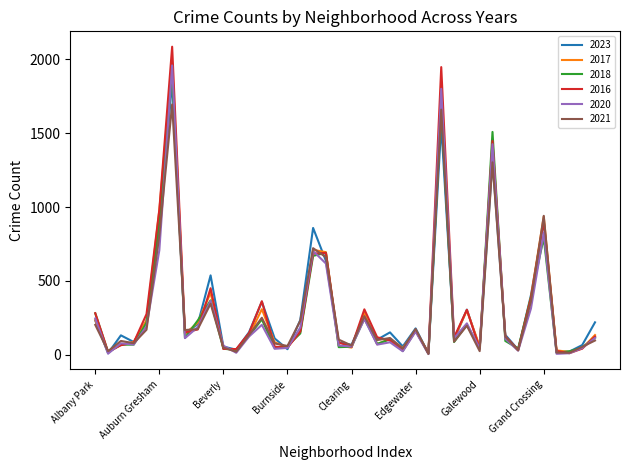

Which series has the widest spread of values?

2016